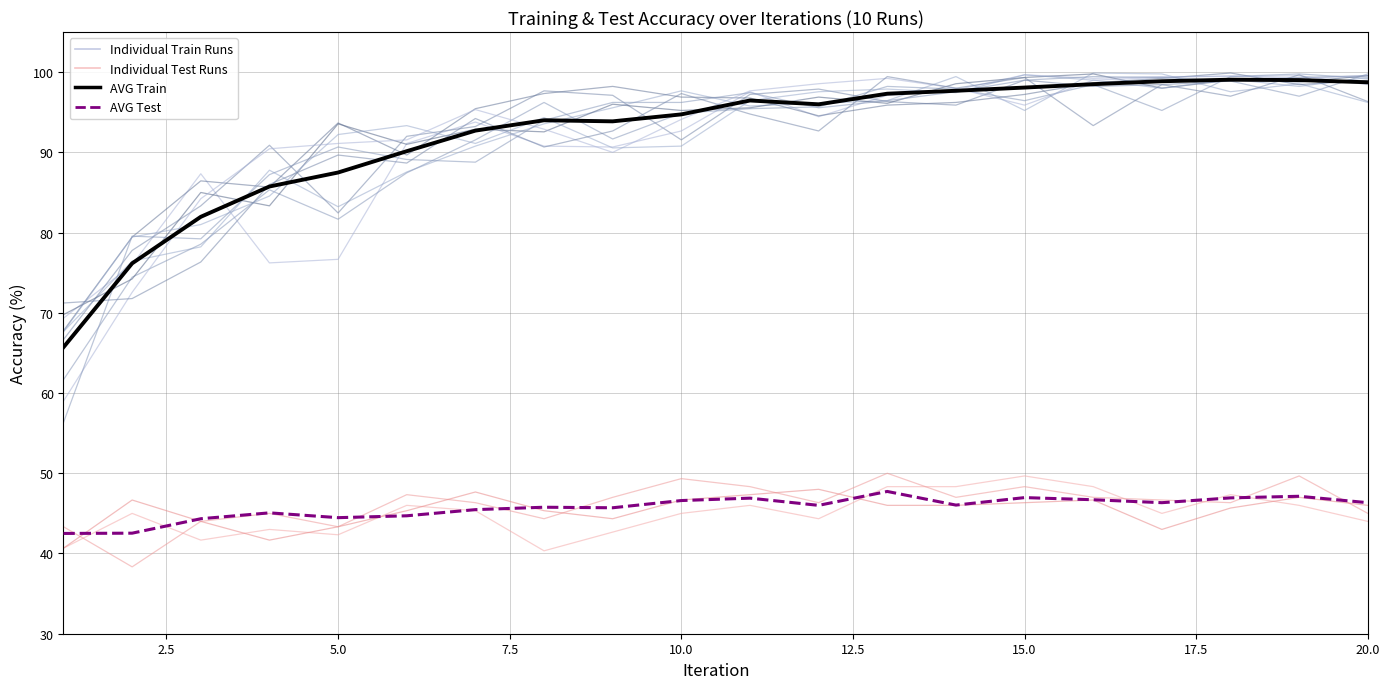

True or false: AVG Test and Run 1 Train intersect in this chart.

False